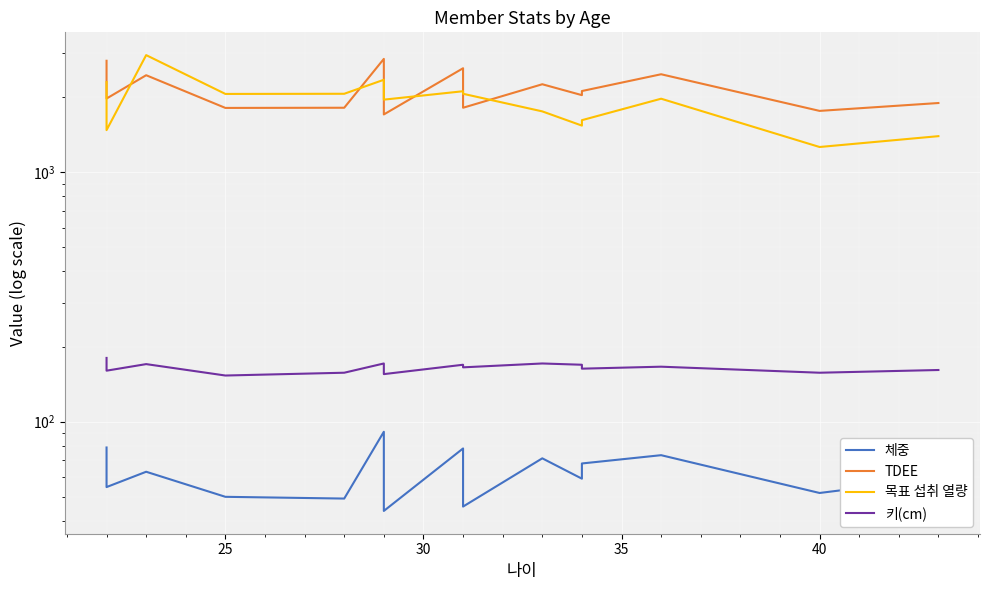

Which series has the largest range (max minus min)?

목표 섭취 열량